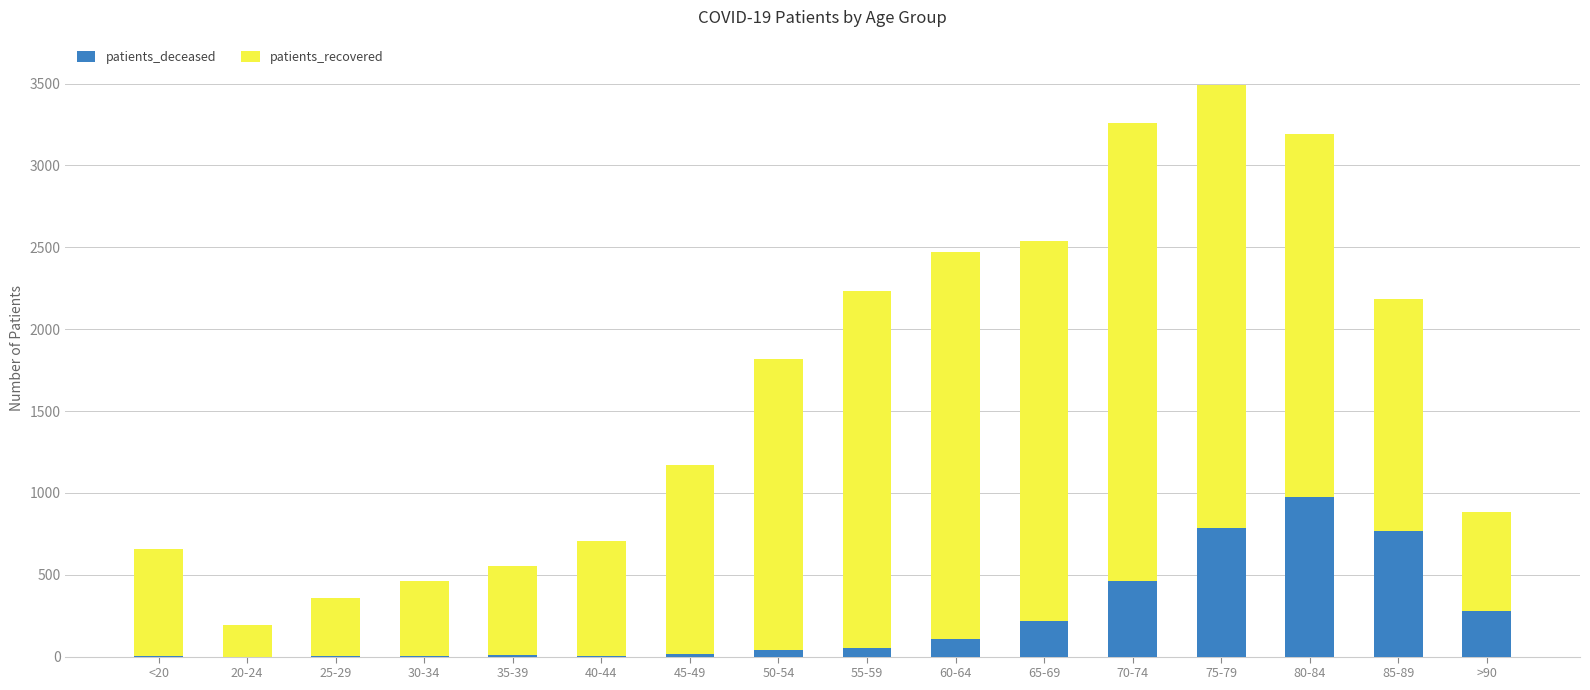

What is the sum of all patients_deceased values?

3723